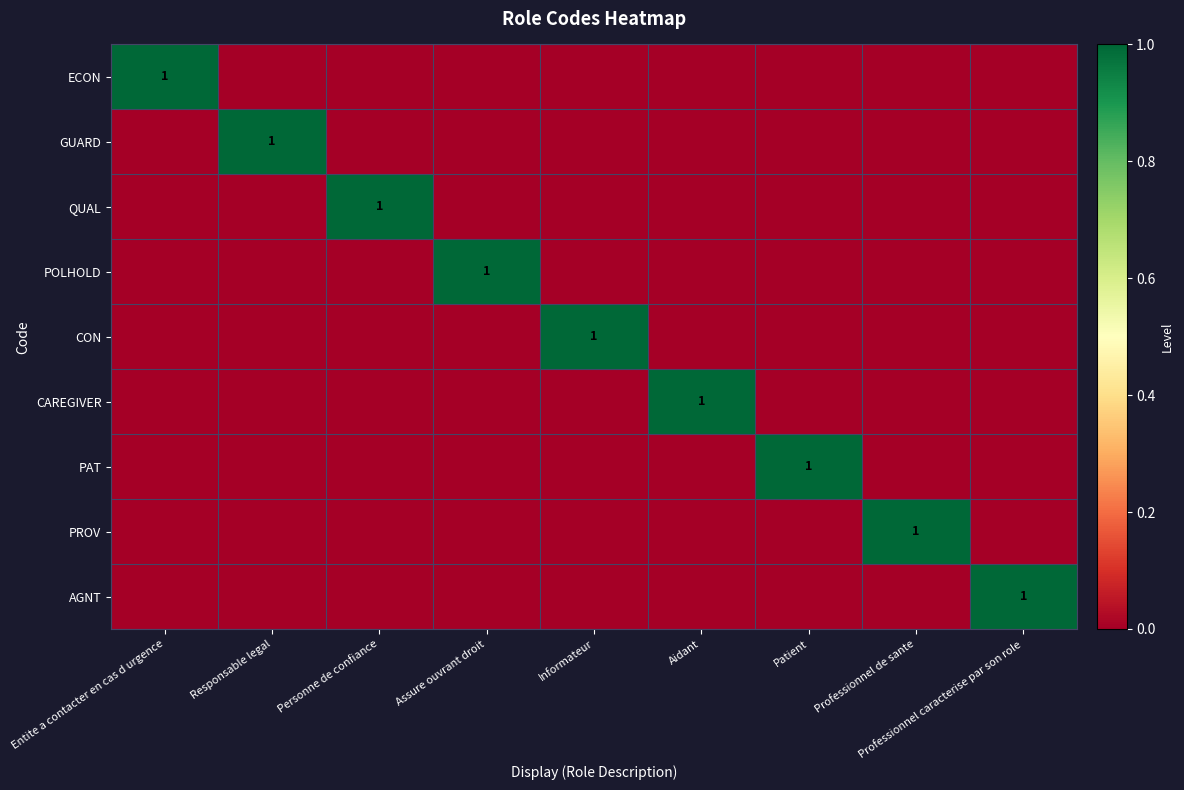

Count the number of data series in this chart.

9